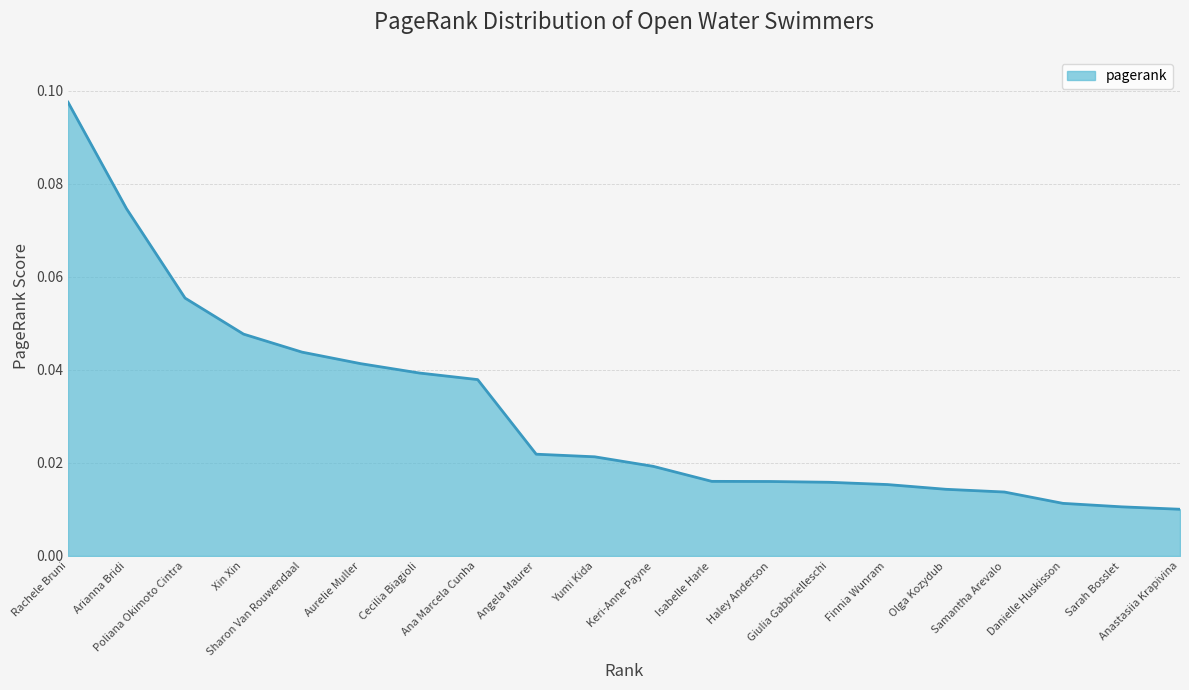

What is the difference between the maximum and second lowest values?

0.1